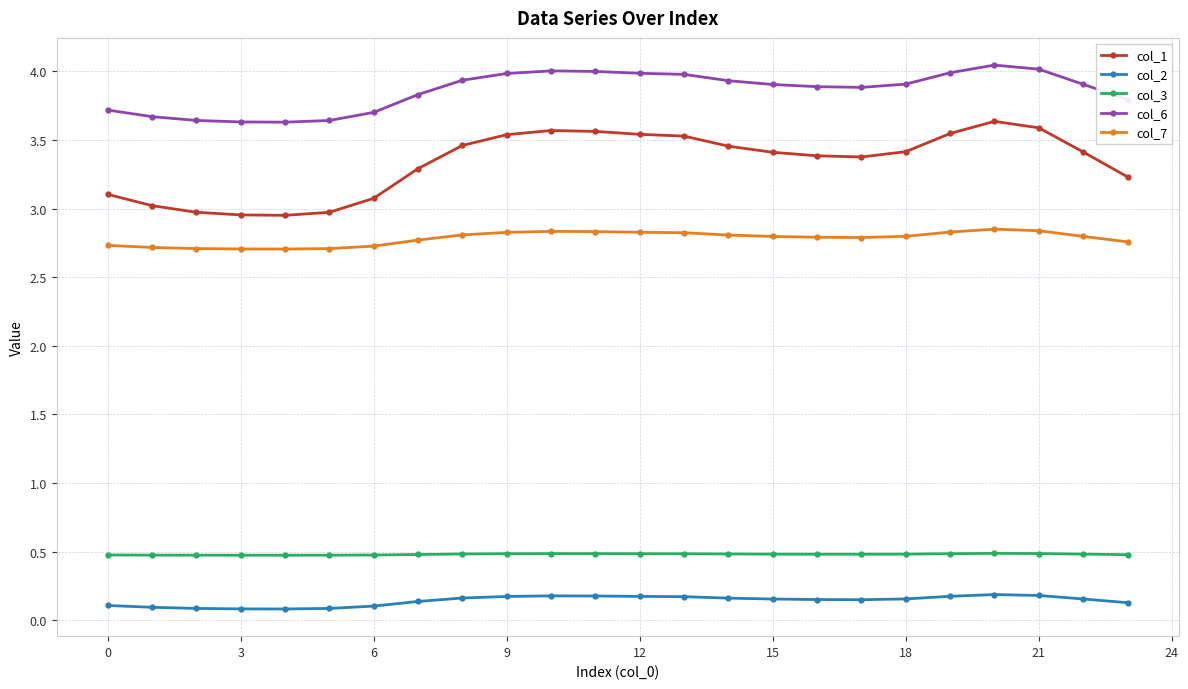

Does the chart display data point markers on the line(s)?

Yes